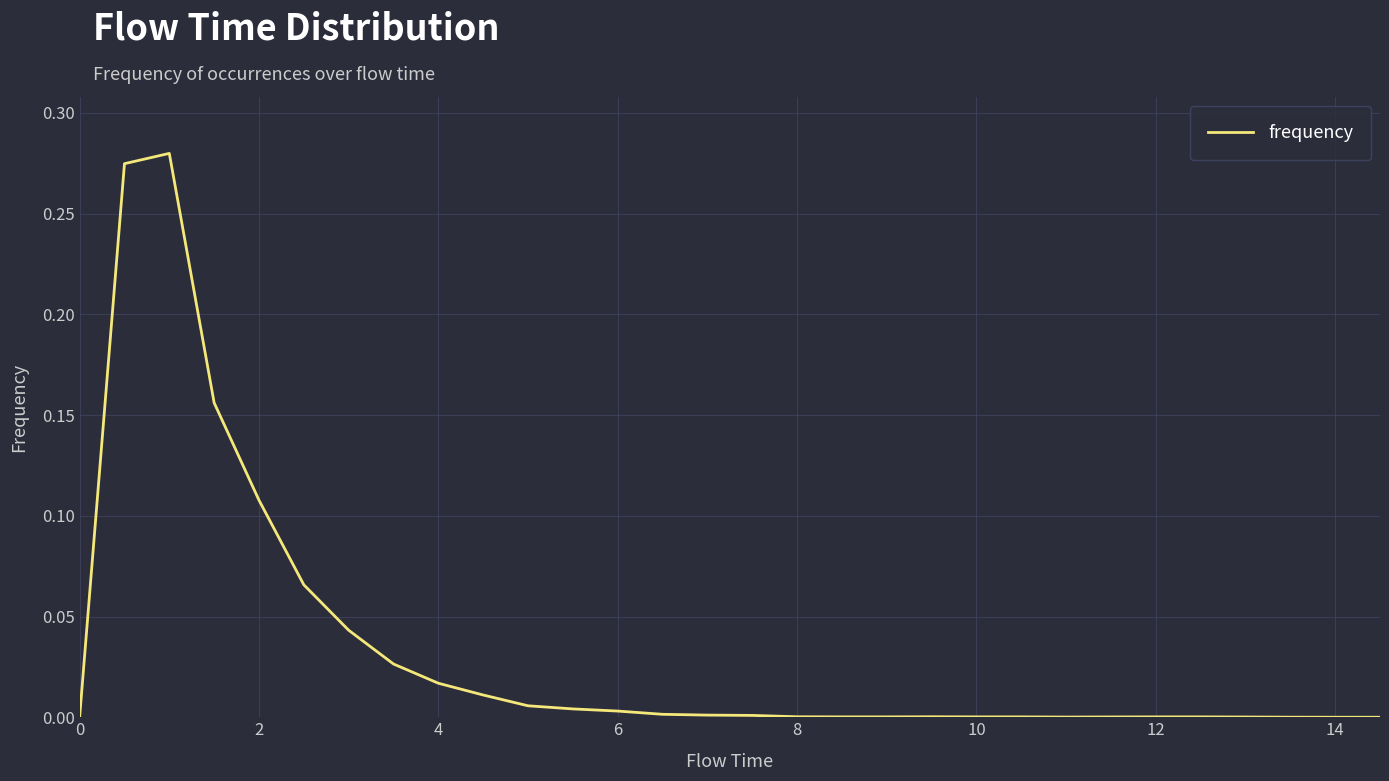

How many lines are shown in the chart?

1